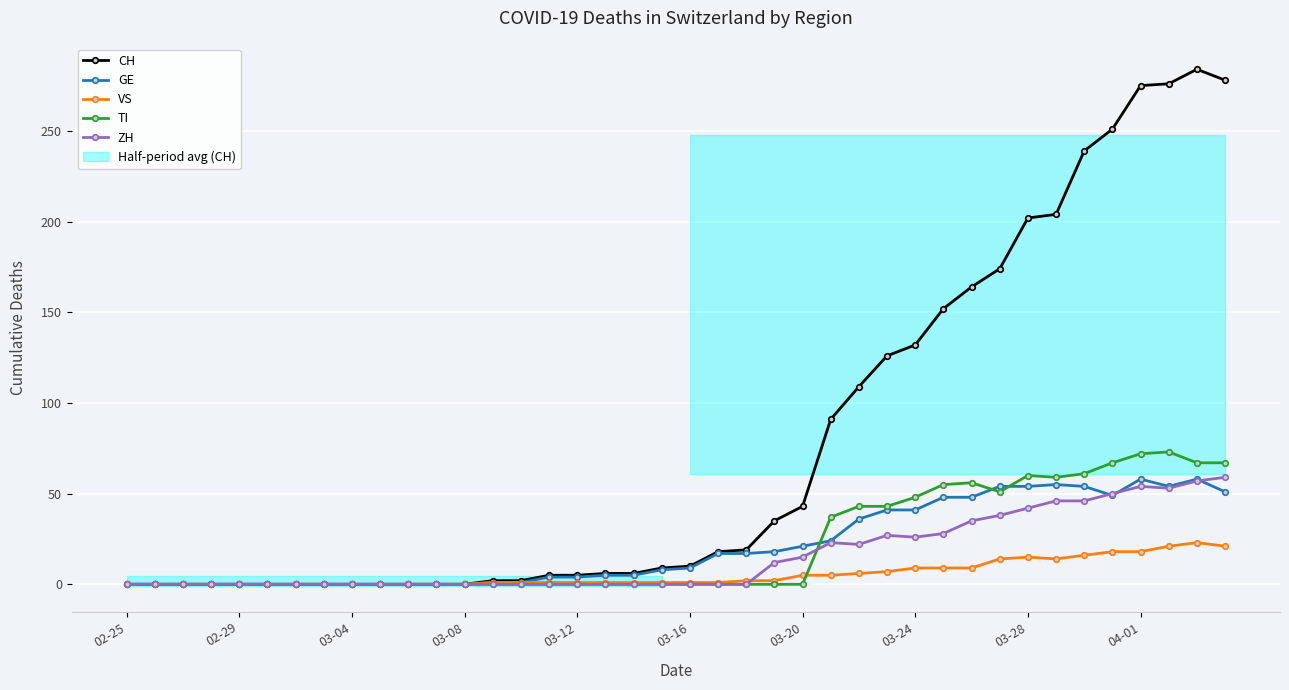

What is the difference between the second highest and minimum values in the CH series?

278